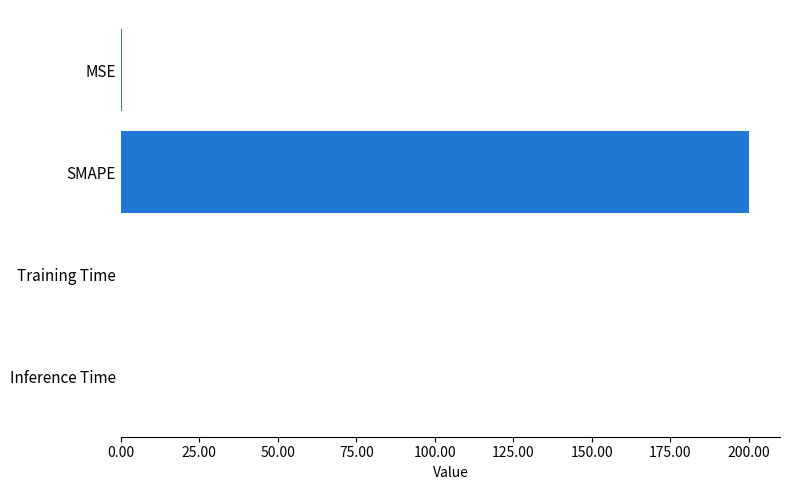

At which category does the chart reach its peak across all series?

SMAPE